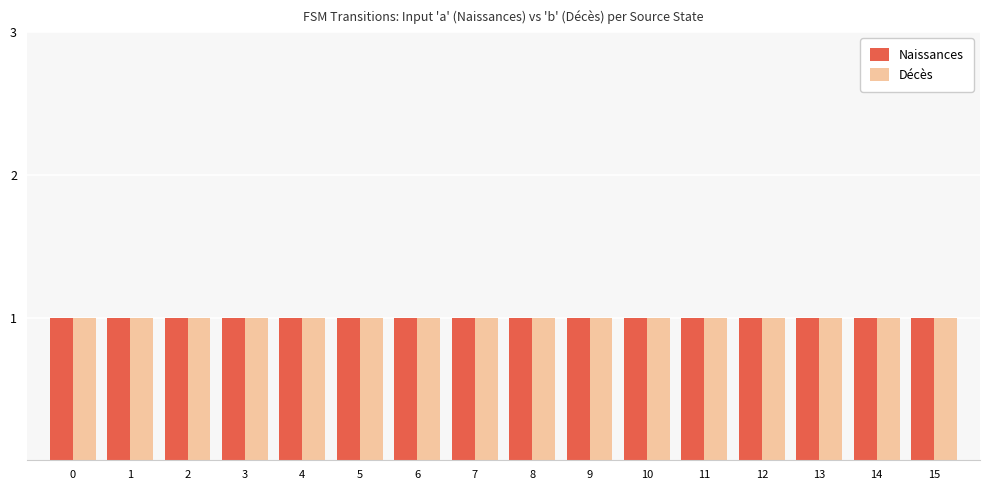

Does the chart contain any negative values?

No